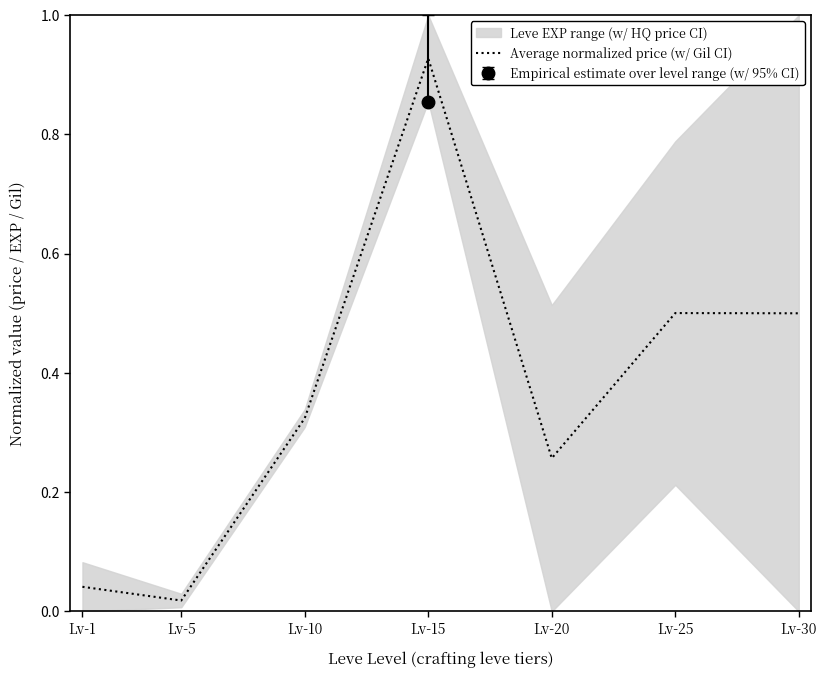

Does the chart have visible grid lines?

No